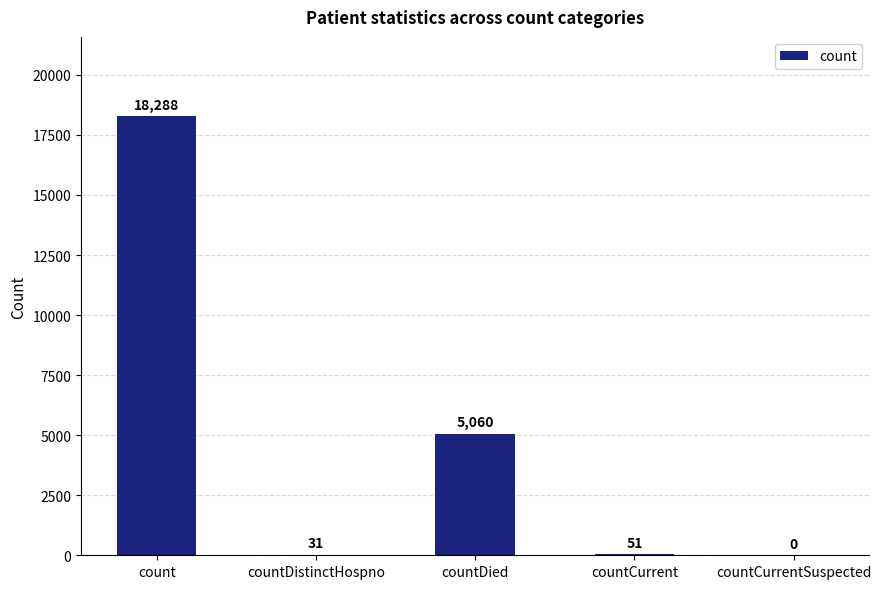

What is the maximum value shown in the chart?

18288